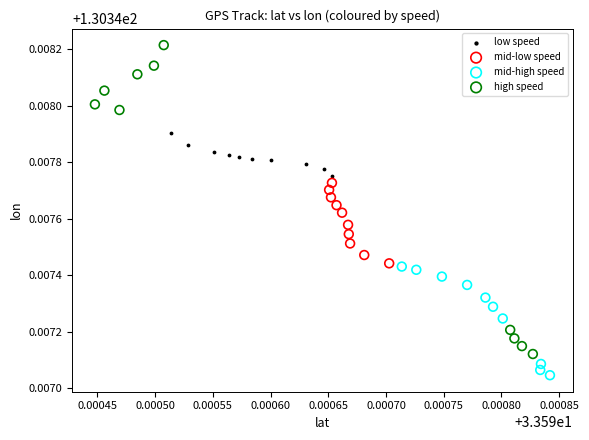

Which series has the widest spread of Y values?

high speed